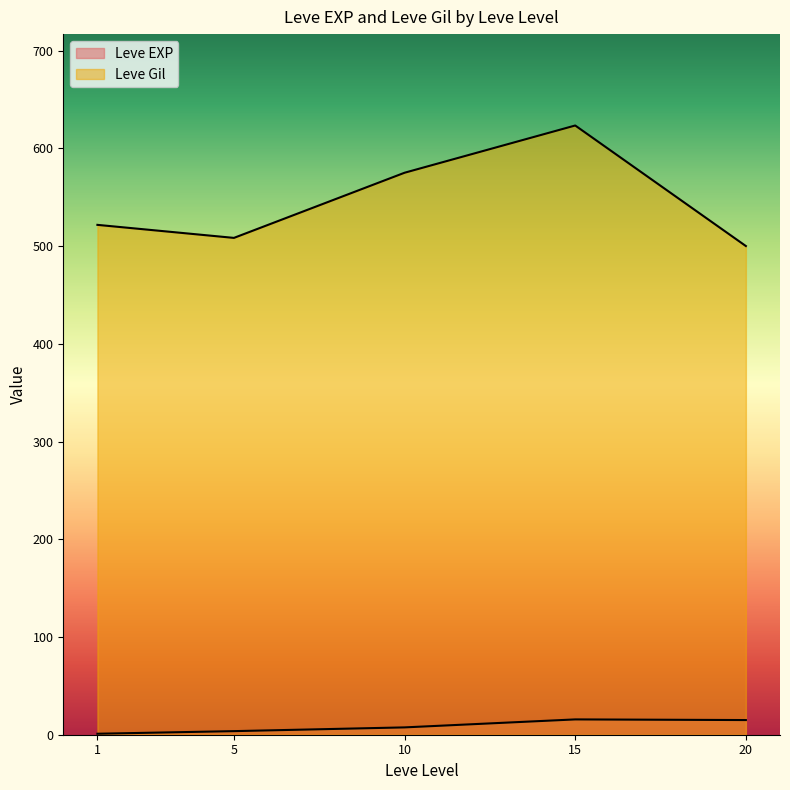

True or false: Leve EXP has a value of 5 at 15.

False